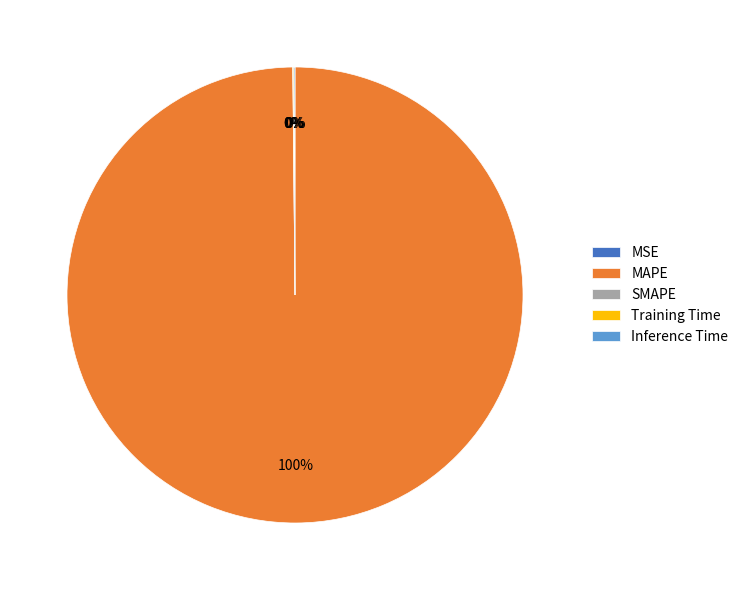

True or false: MAPE accounts for 88% of the total.

False